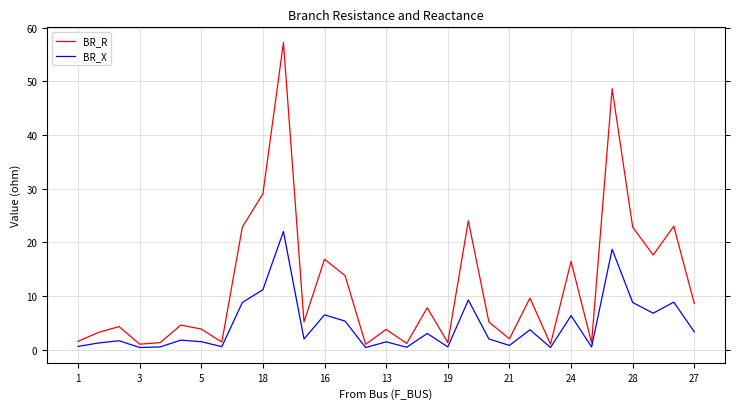

True or false: BR_X and BR_R intersect in this chart.

False